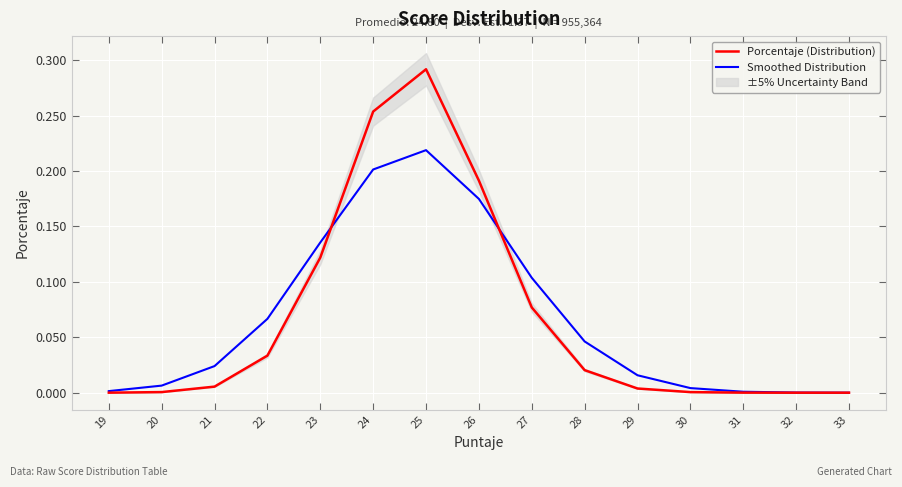

Does the chart display data point markers on the line(s)?

No